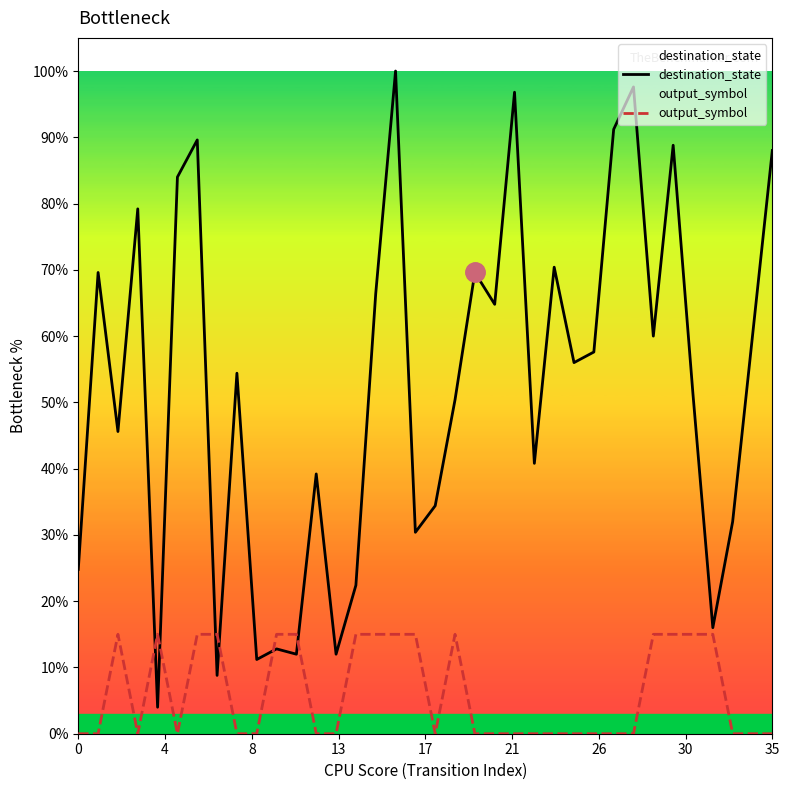

What is the highest value of the destination_state series?

1.0